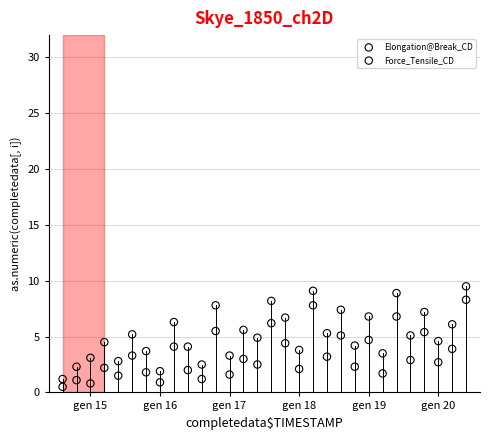

Which series contains the highest Y value?

Elongation@Break_CD